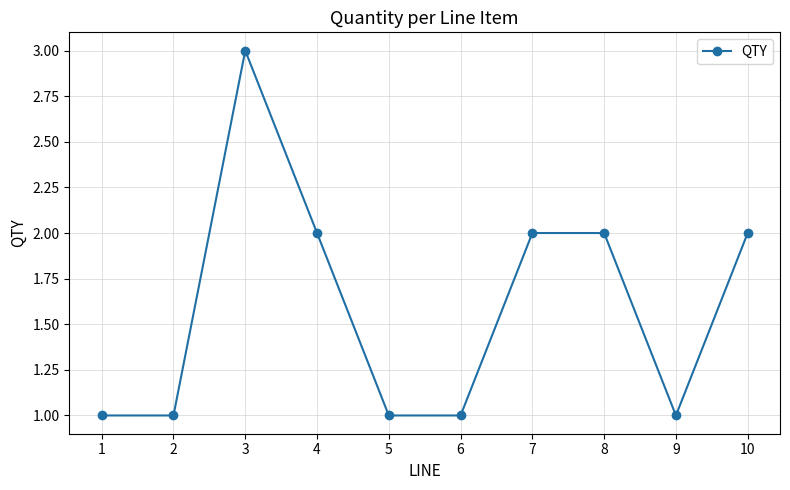

What is the value of the 1st point from the left?

1